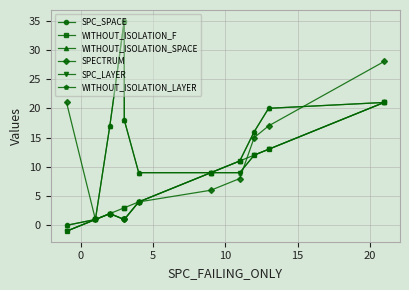

What is the difference between the SPC_LAYER values at 10 and 20?

17